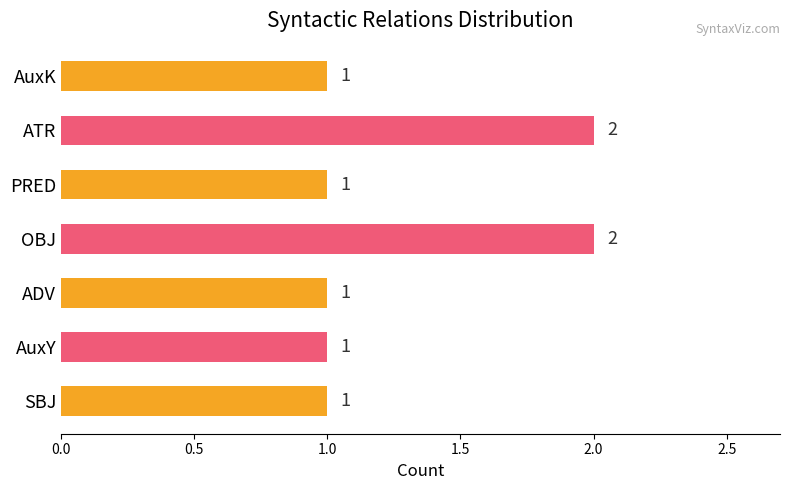

What is the sum of all values?

9